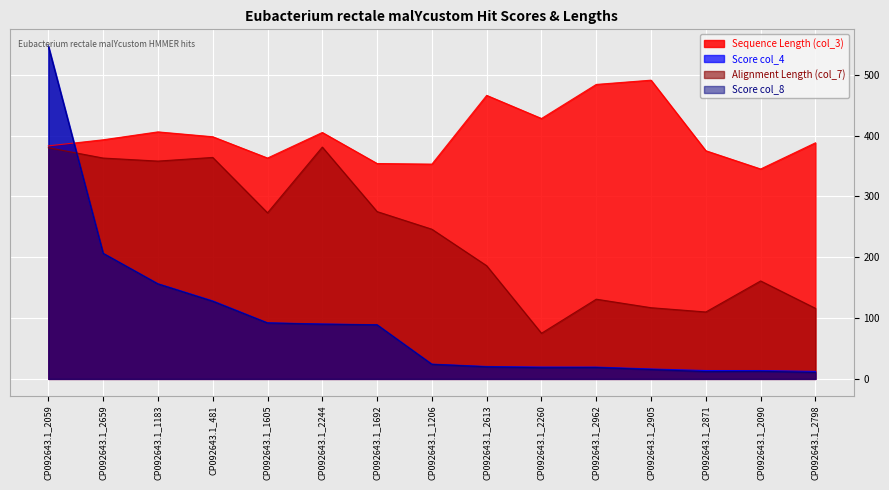

What is the average value of the Alignment Length (col_7) series?

235.7